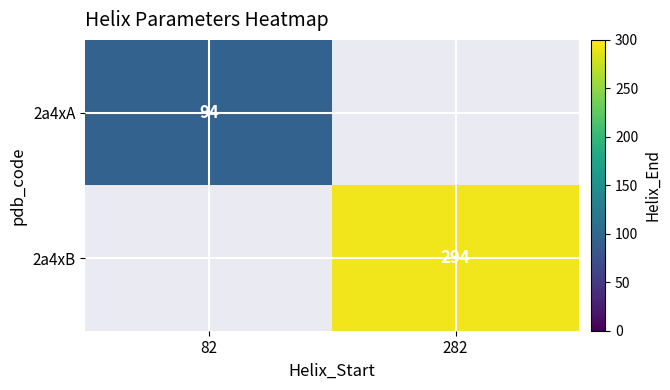

True or false: 2a4xA has a value of 94 at 82.

True